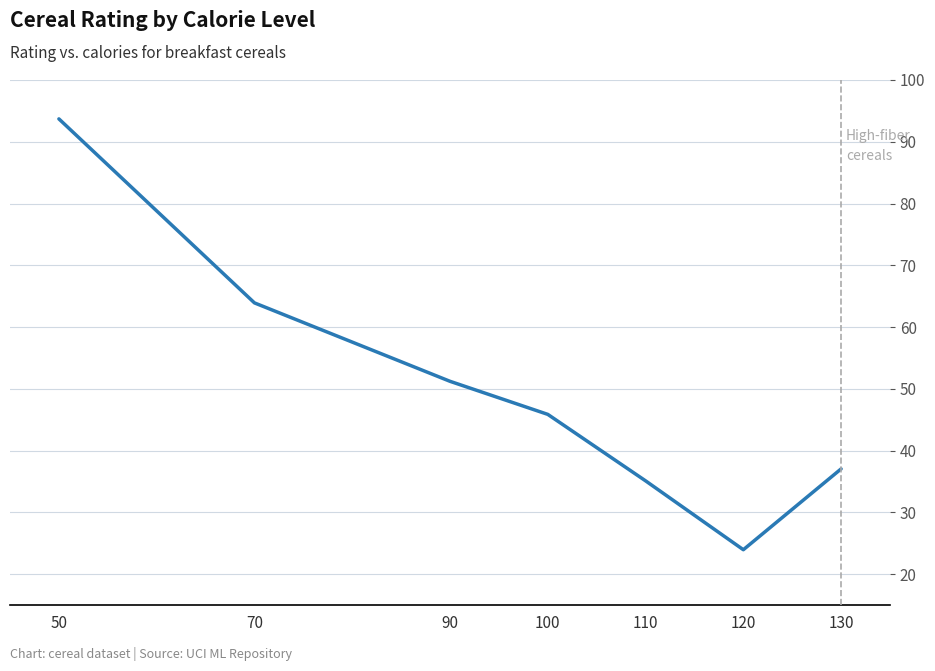

The chart shows a value of 78.8 at 90. True or false?

False